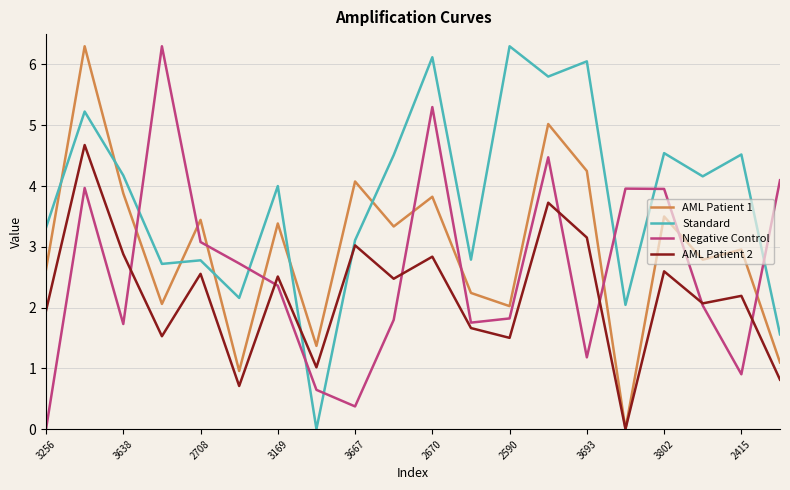

Which series has the largest total across all categories?

Standard